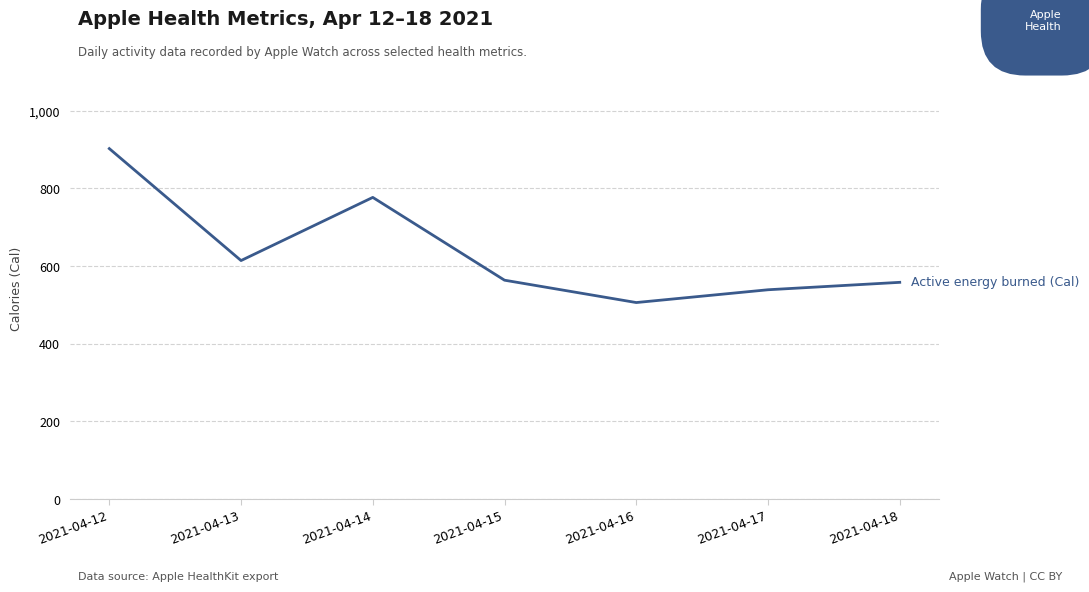

What is the difference between the maximum and second lowest values?

363.4